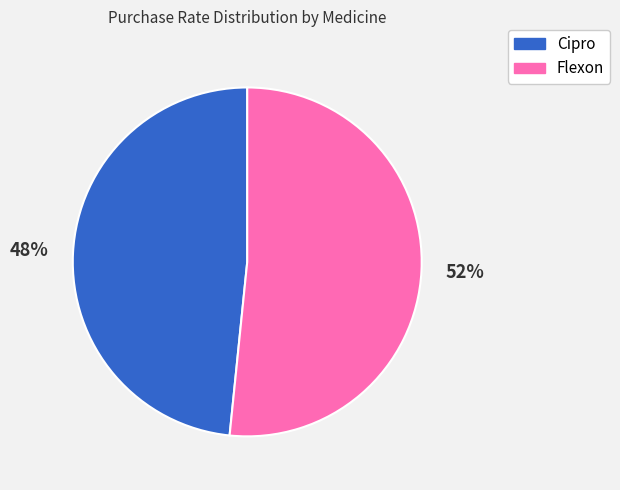

The Flexon slice represents 62% of the pie. True or false?

False